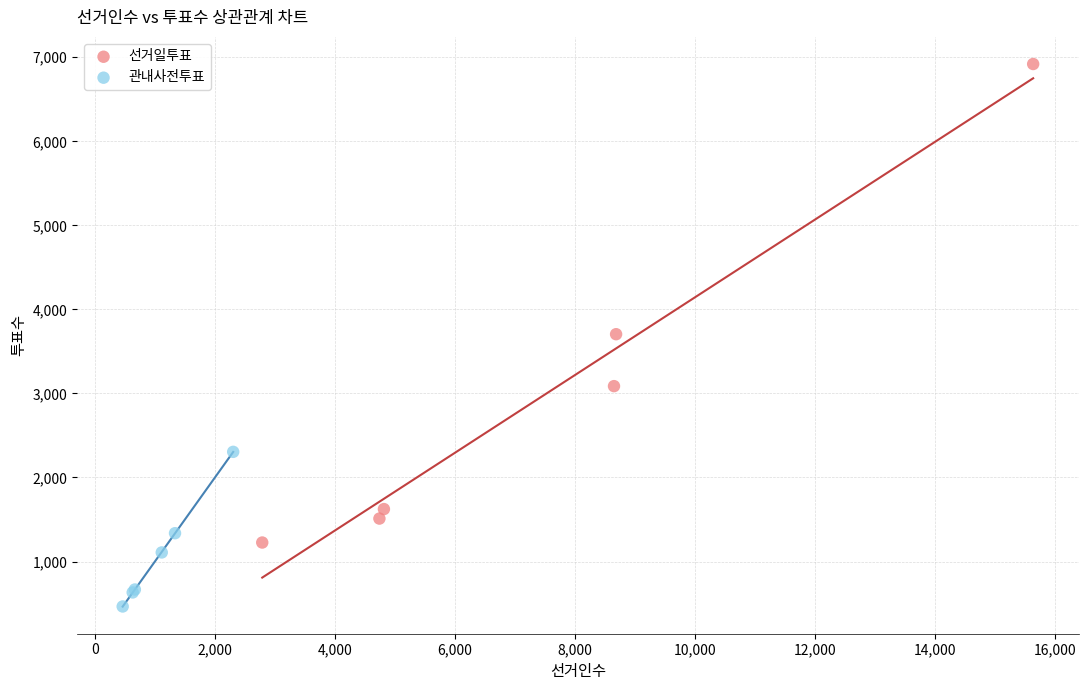

What are all the series names shown in the legend?

선거일투표, 관내사전투표